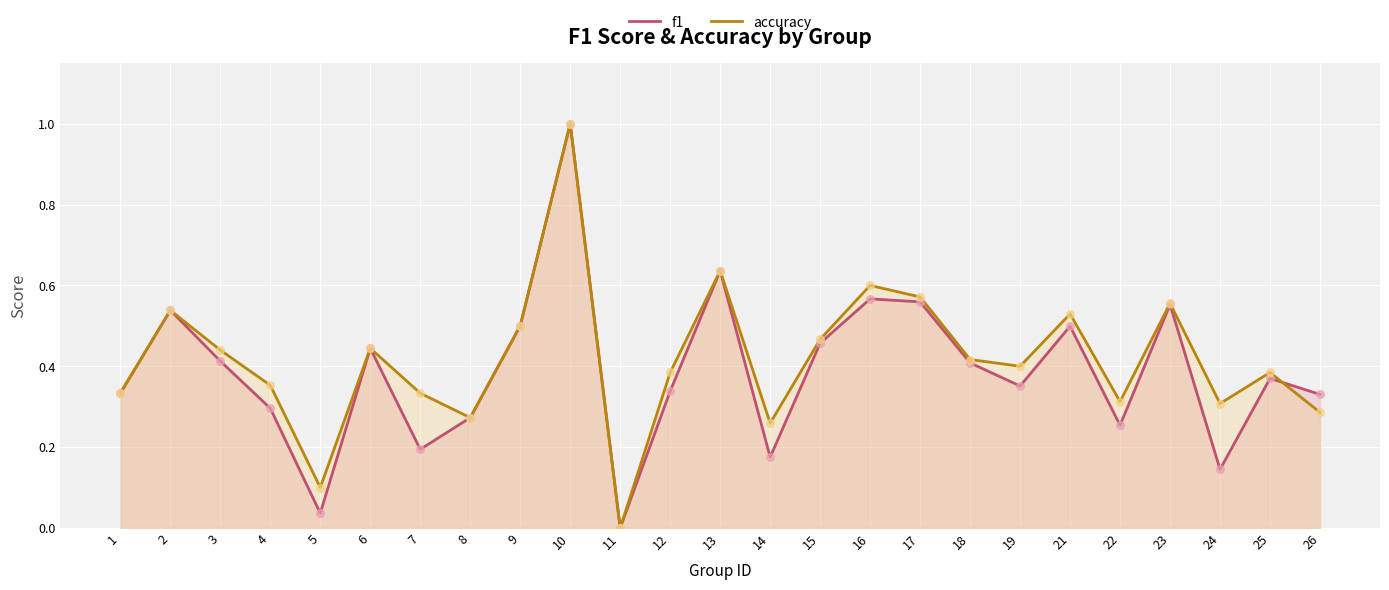

Which series has the largest total across all categories?

accuracy